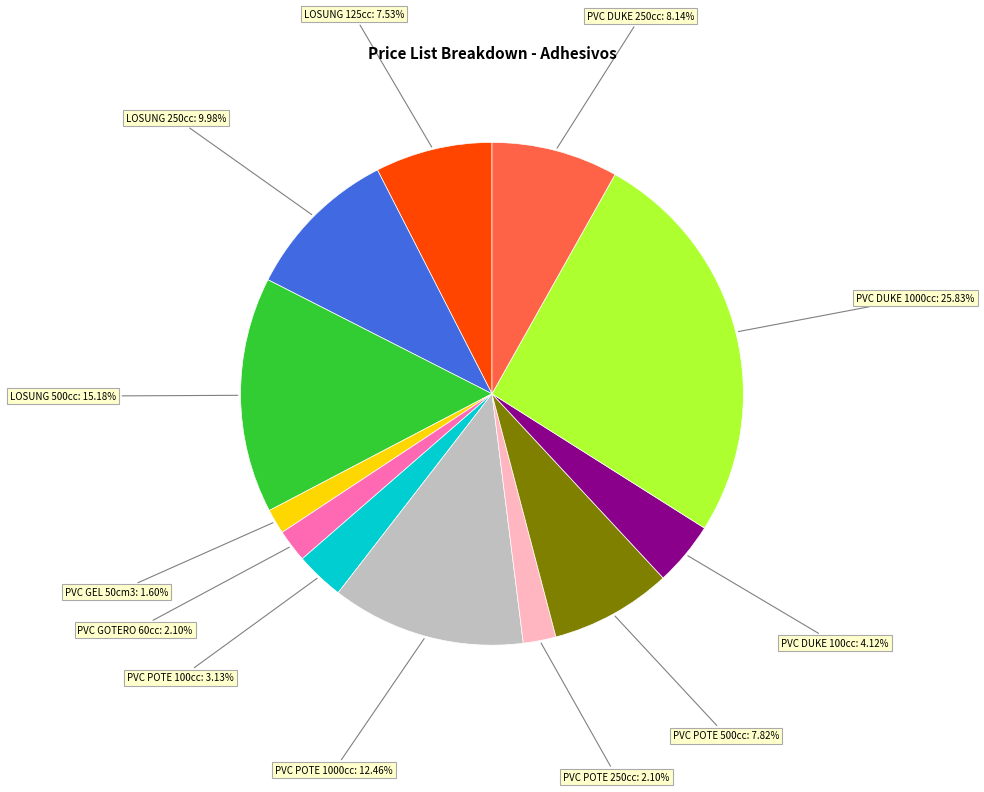

Do LOSUNG 500cc and PVC DUKE 100cc together represent more than half of the pie?

No